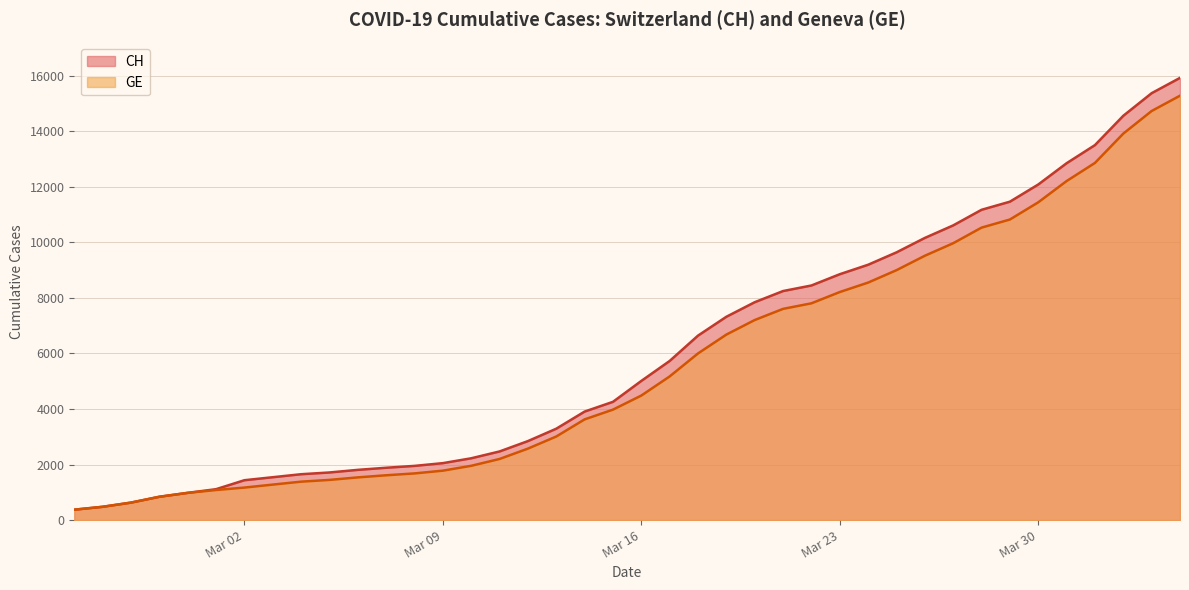

True or false: GE and CH intersect in this chart.

False